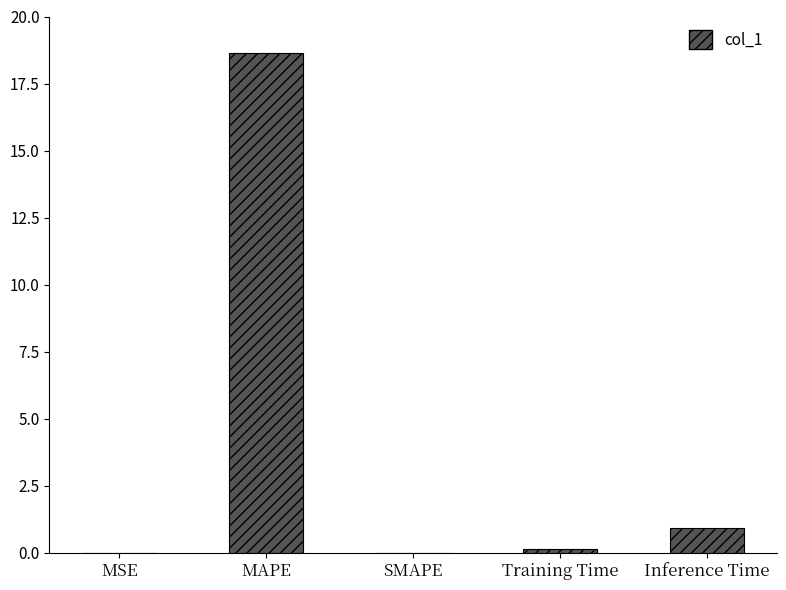

True or false: the data shows 31.2 at MAPE.

False